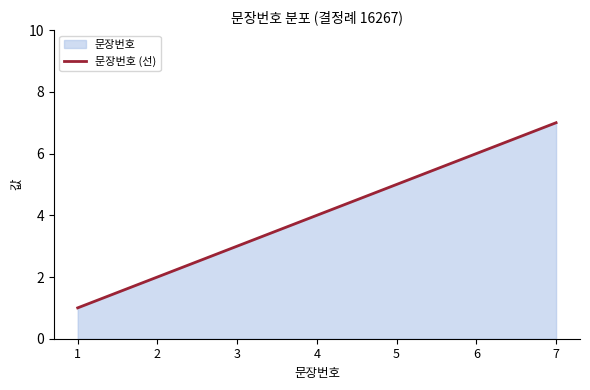

Reading left to right, what are all the values shown in this chart?

1	2	3	4	5	6	7